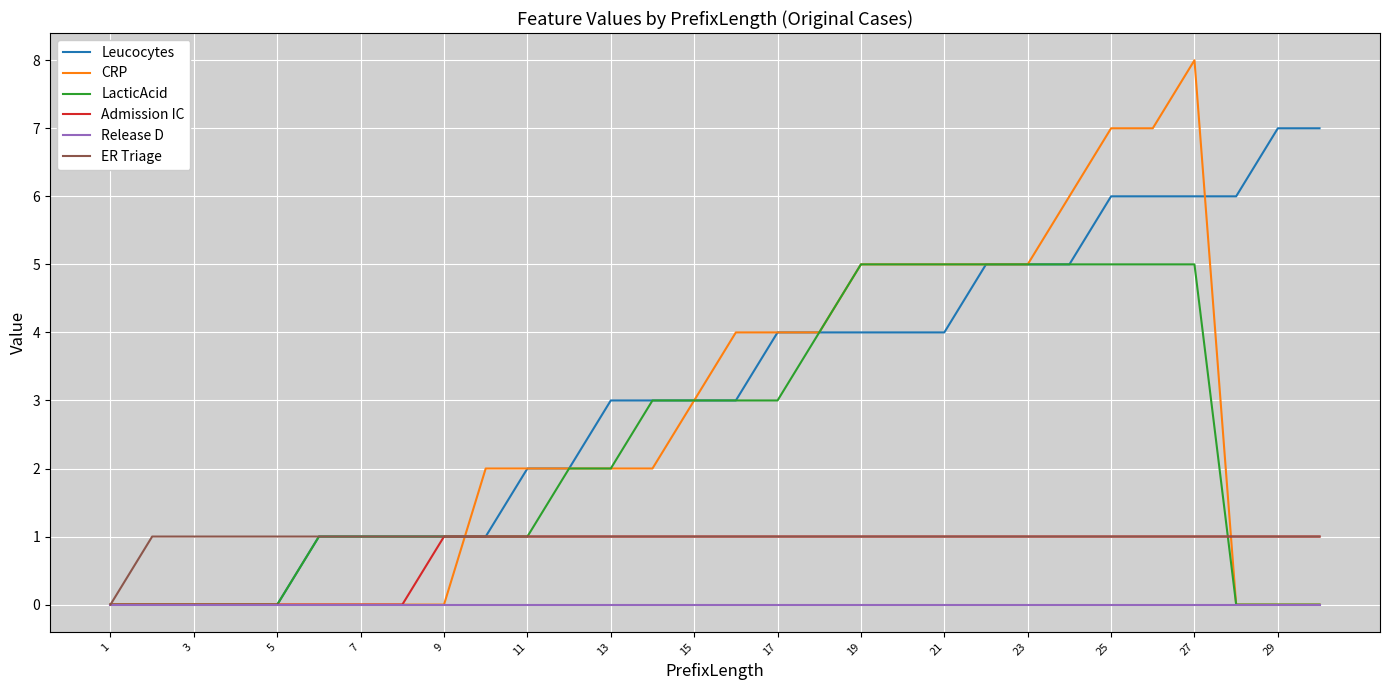

Which series has the largest range (max minus min)?

CRP